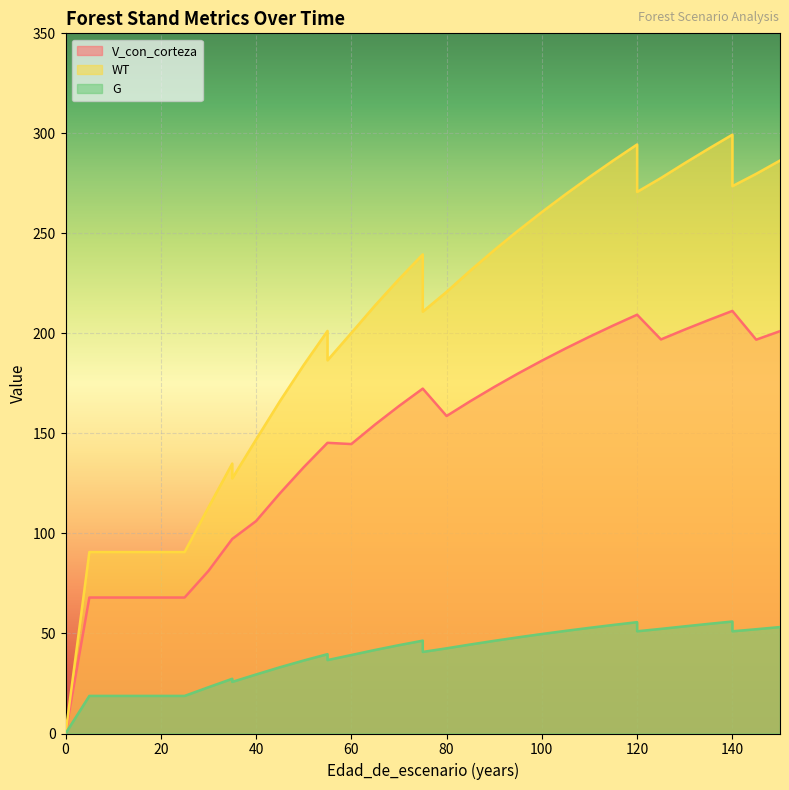

True or false: G and V_con_corteza cross at least once.

False